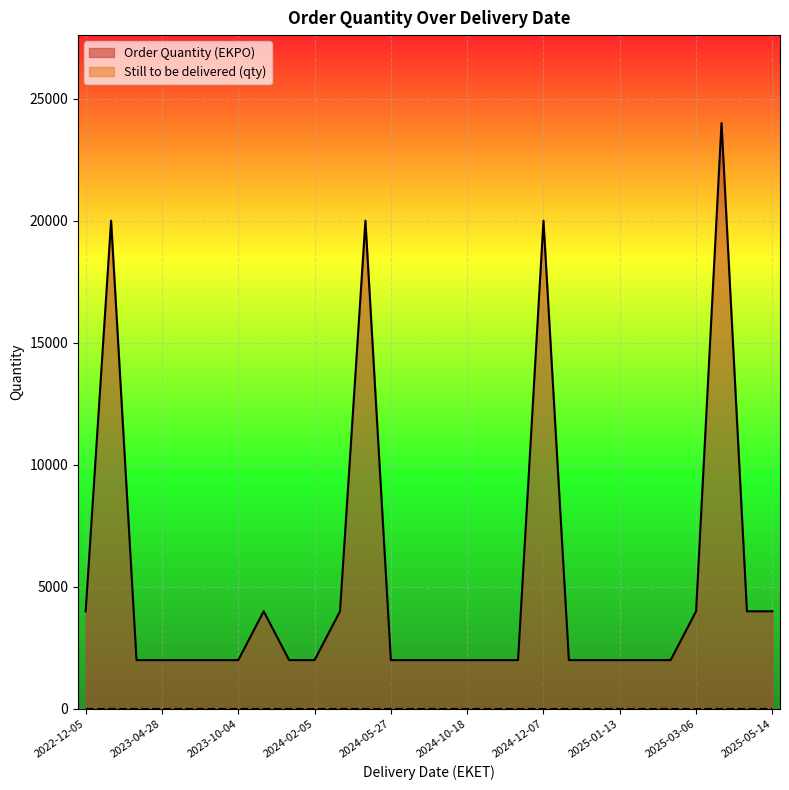

At how many categories does at least one series exceed 14233?

4